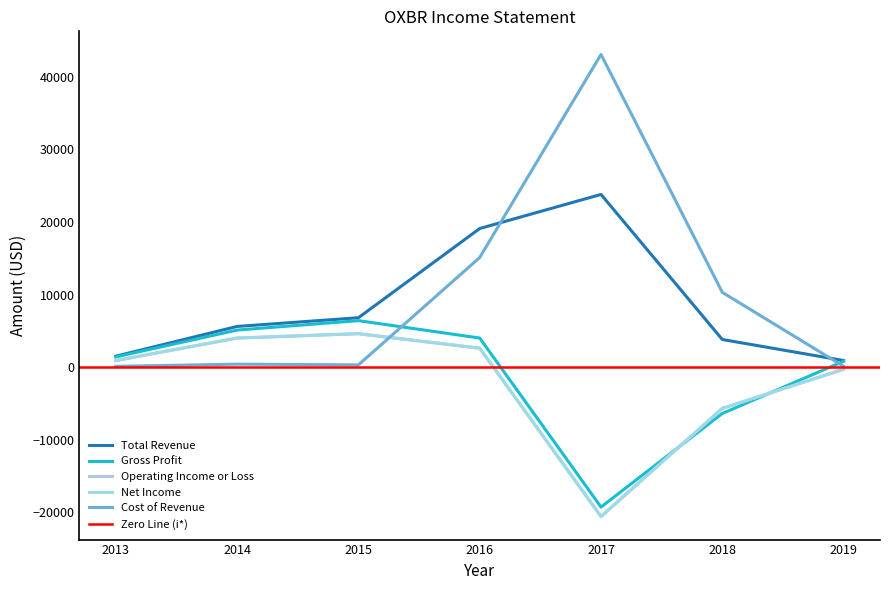

Which series changed the most between 2016 and 2017?

Cost of Revenue